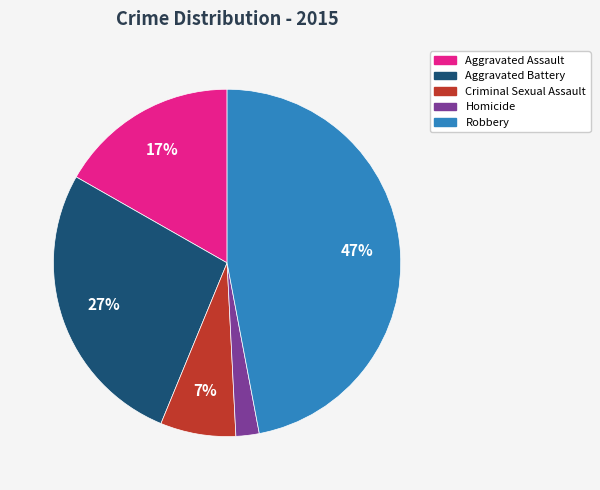

Does Criminal Sexual Assault account for over 50% of the chart?

No